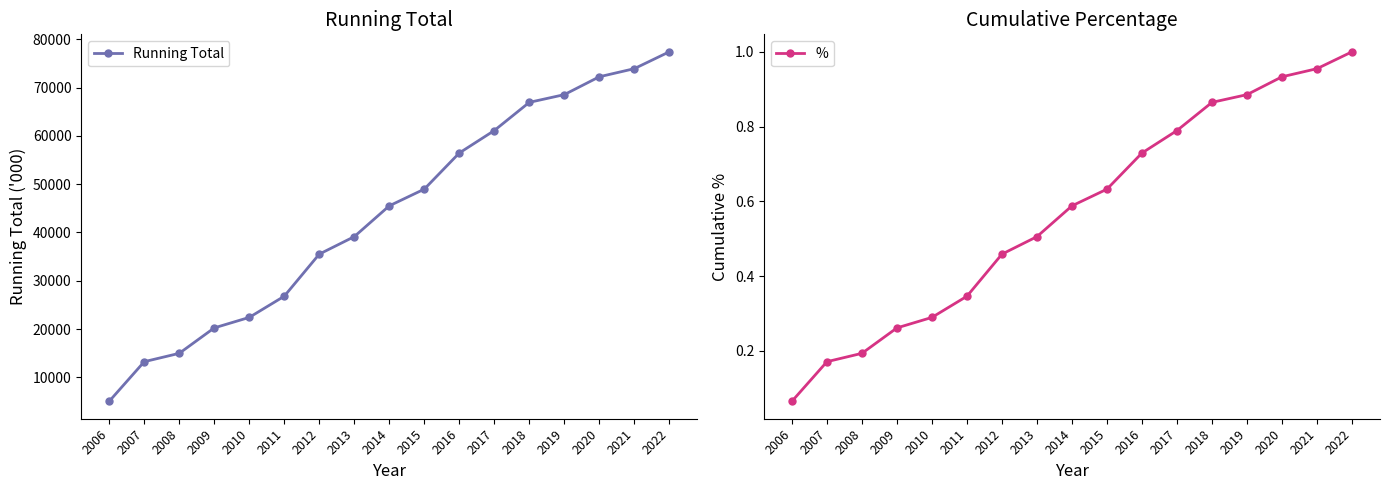

At 2008, list the series in order from smallest to largest.

%, Running Total